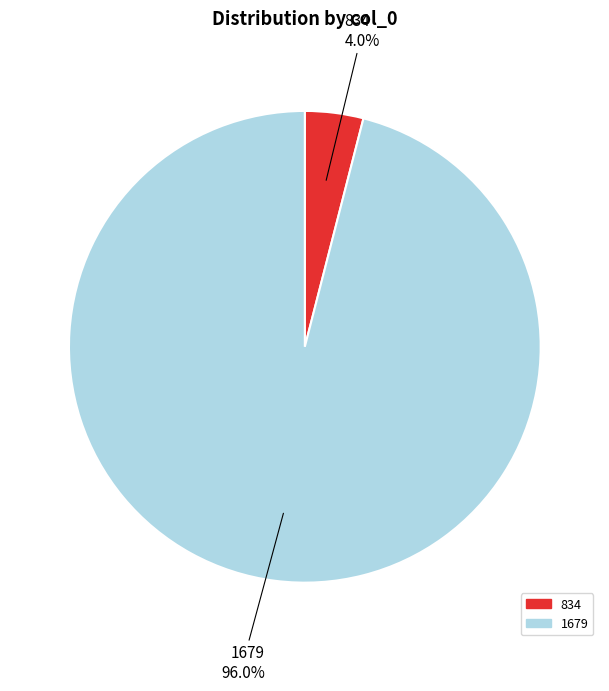

Is there a majority slice in this chart?

Yes